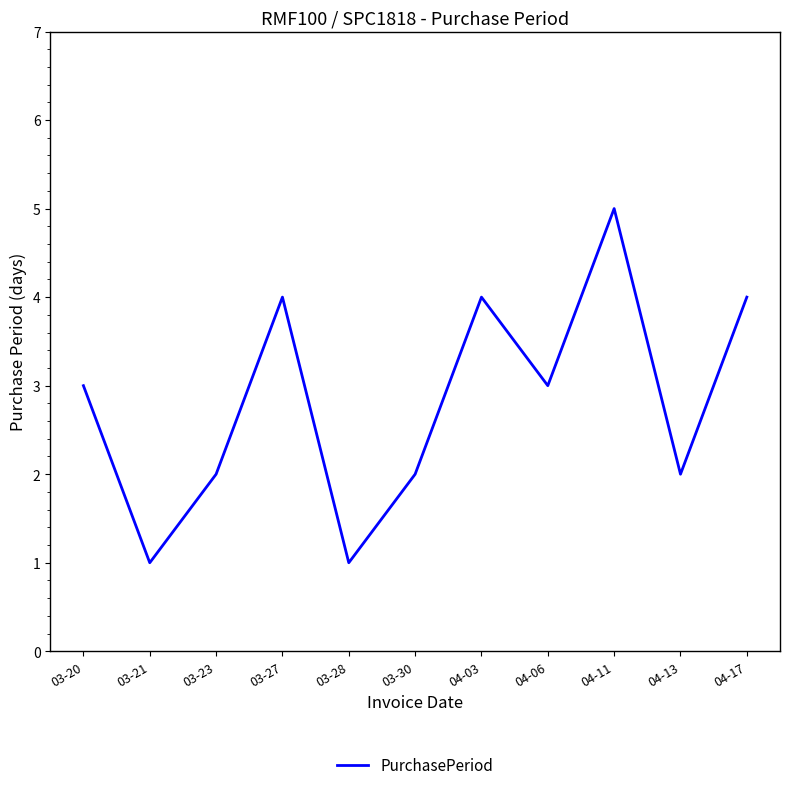

How many lines are shown in the chart?

1